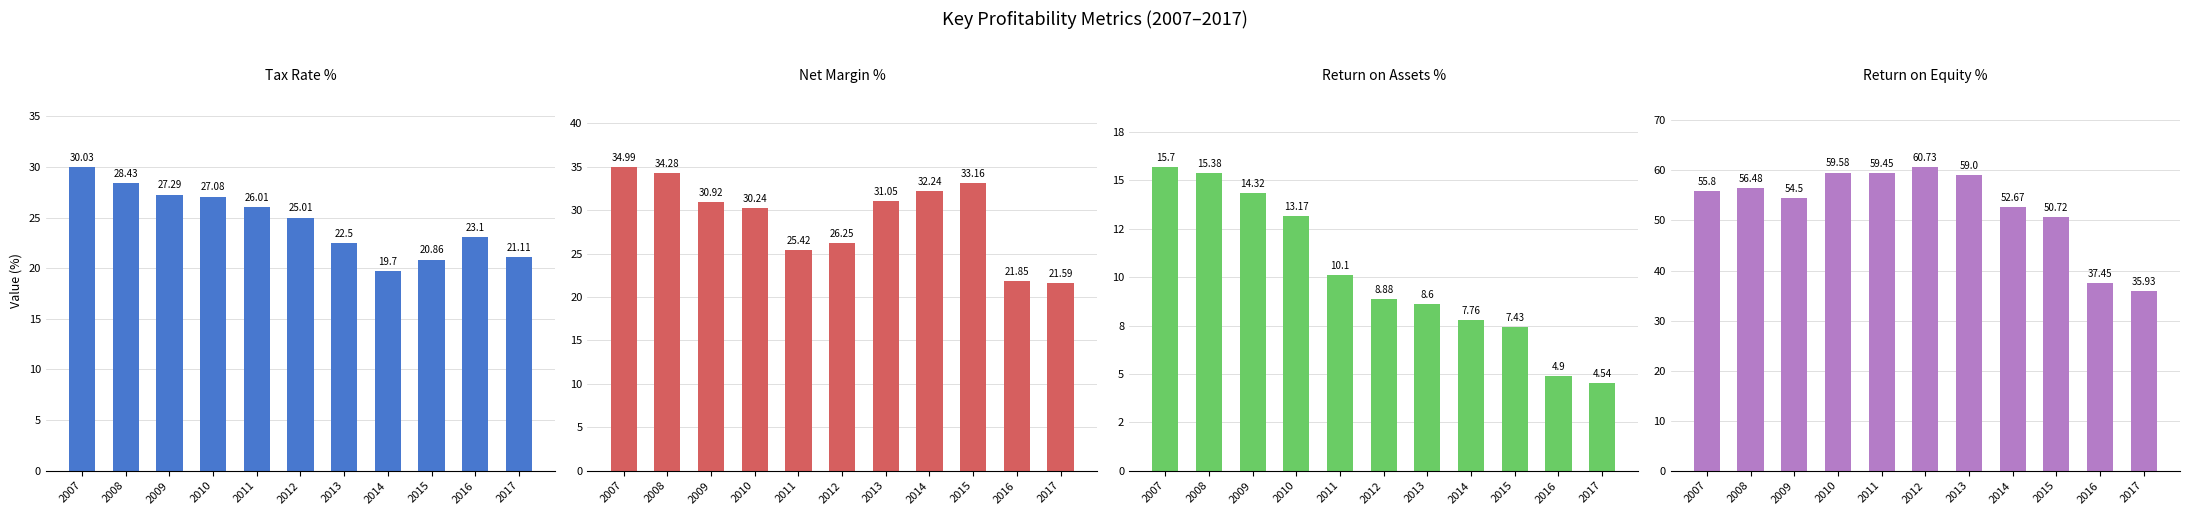

How many bars are there in total?

44